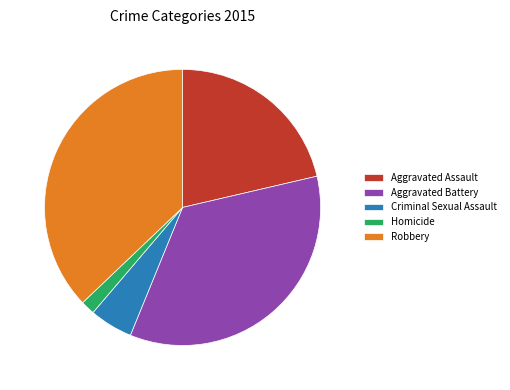

How many slices are in this pie chart?

5